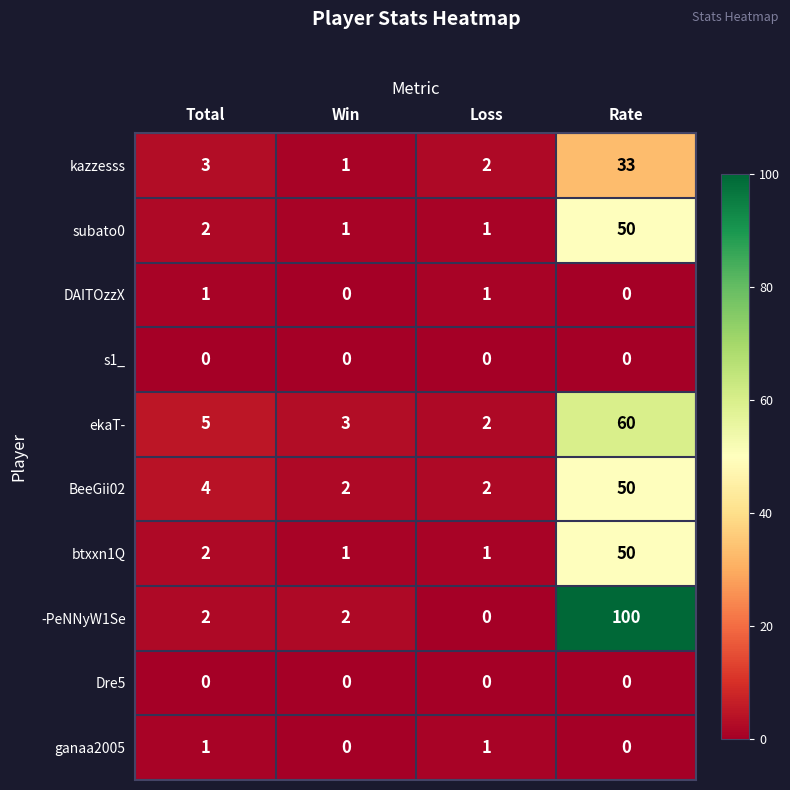

What is the sum of all -PeNNyW1Se values?

104